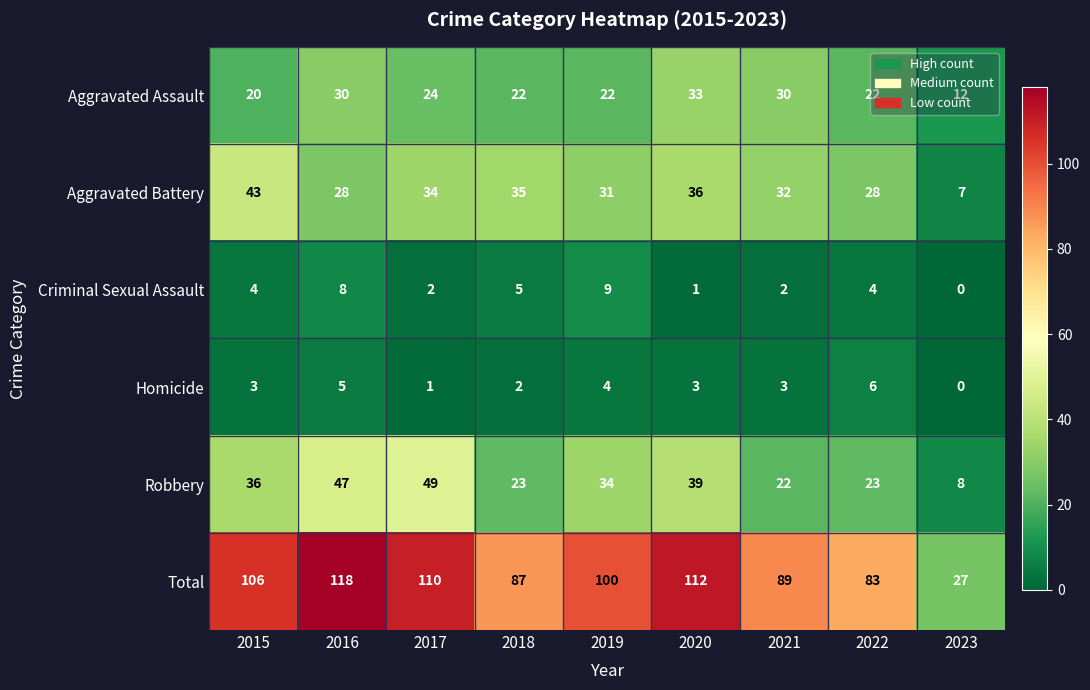

What is the difference between the Homicide values at 2017 and 2019?

3